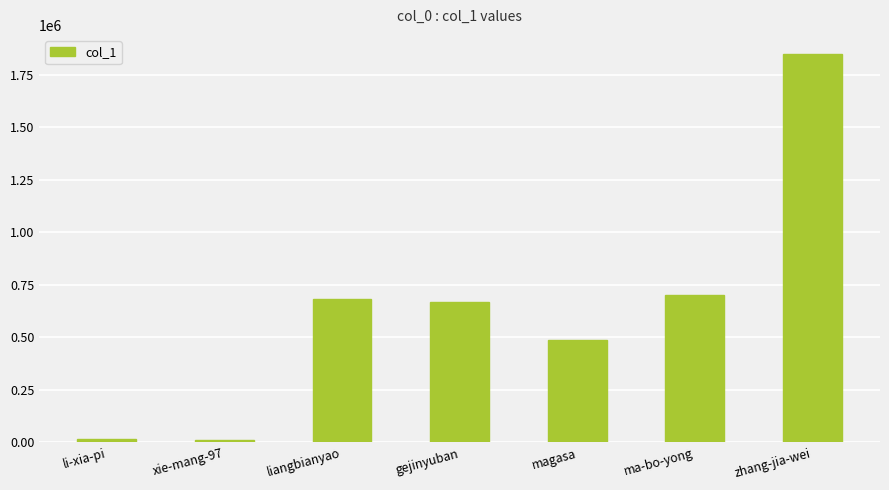

How many data points are less than 667308?

3